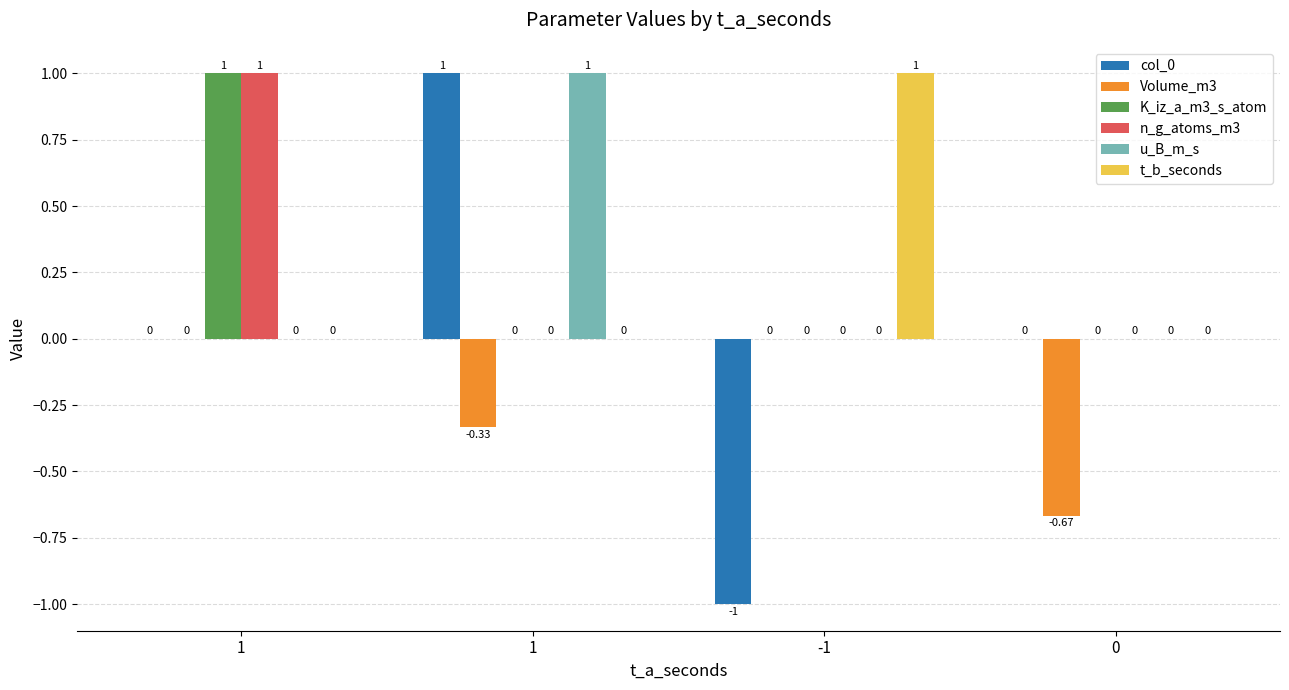

Reading left to right, list all the values displayed in this chart.

col_0: 0.0	1.0	-1.0	0.0
Volume_m3: 0.0	-0.3	0.0	-0.7
K_iz_a_m3_s_atom: 1.0	0.0	0.0	0.0
n_g_atoms_m3: 1.0	0.0	0.0	0.0
u_B_m_s: 0.0	1.0	0.0	0.0
t_b_seconds: 0.0	0.0	1.0	0.0